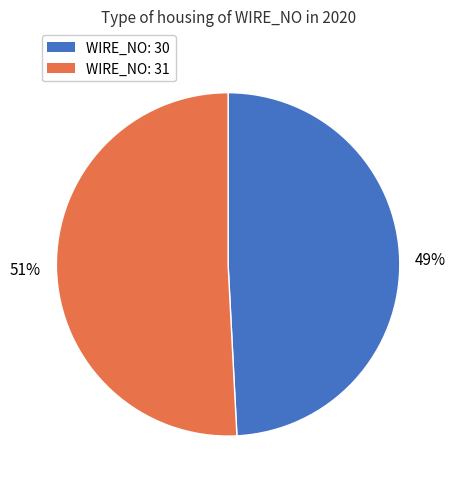

Is there any slice that represents more than half of the pie?

Yes